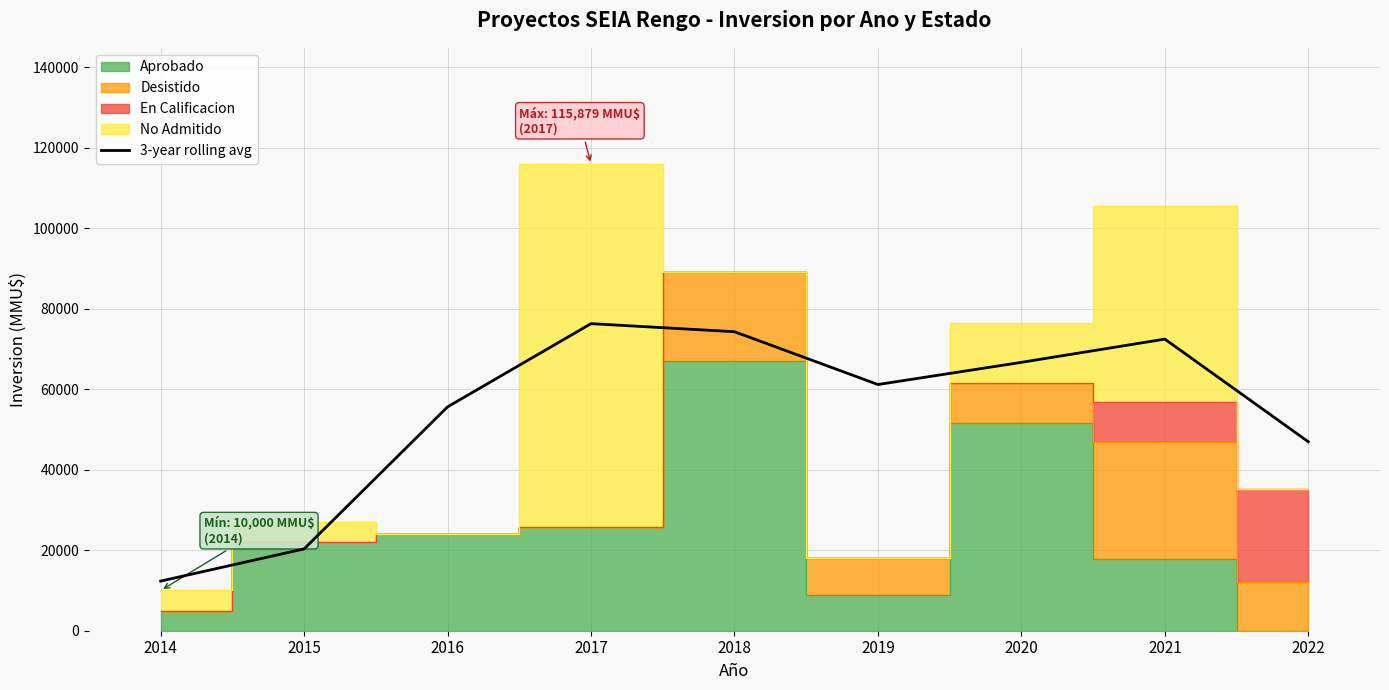

True or false: there are more than 0 points higher than both neighbors.

True